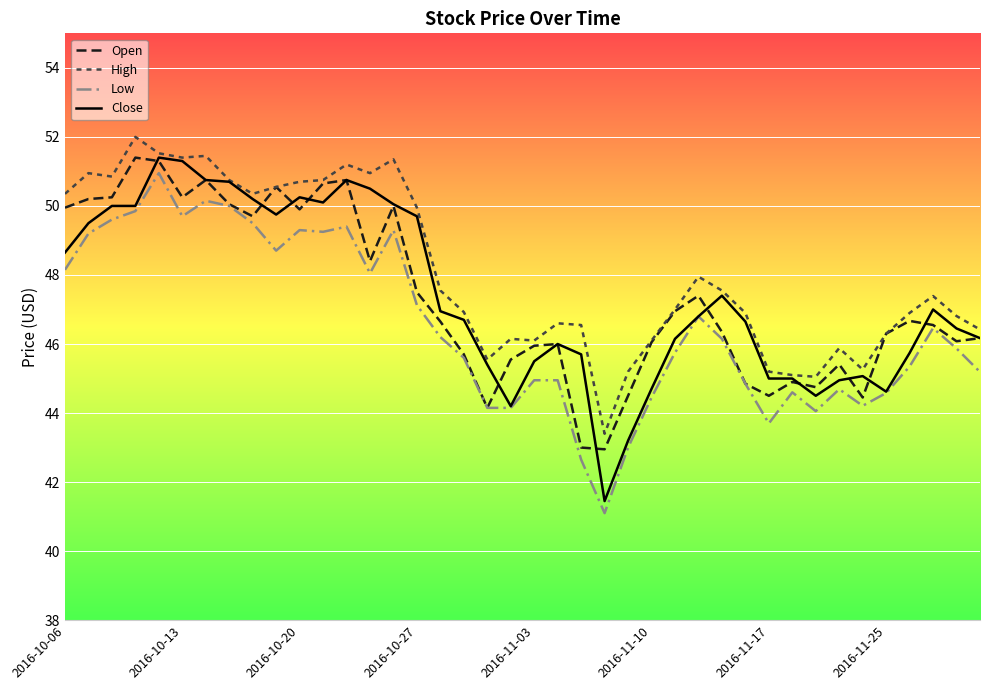

Which series has the widest spread of values?

Close